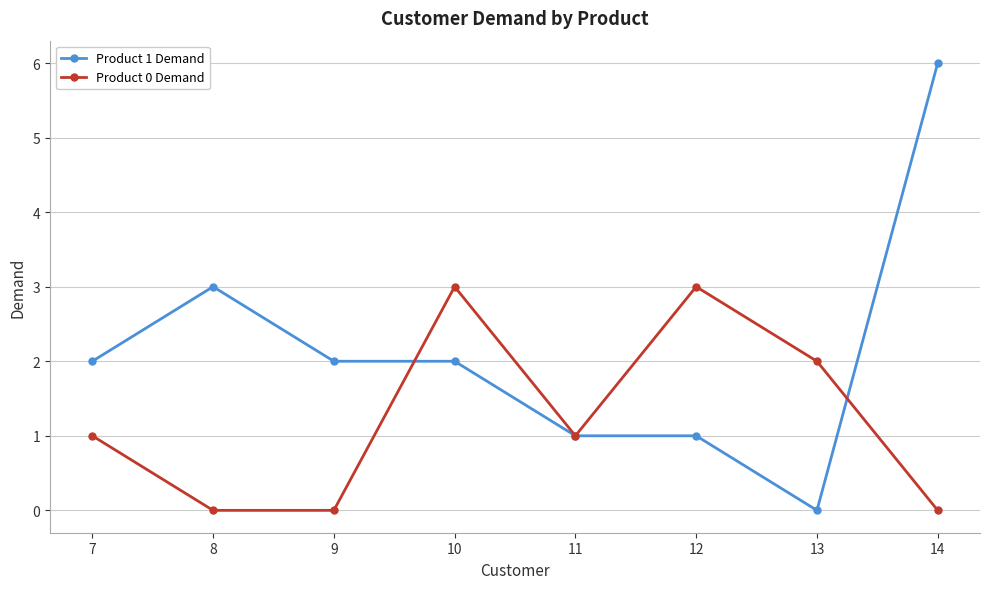

What is the difference between the maximum and minimum values in the Product 0 Demand series?

3